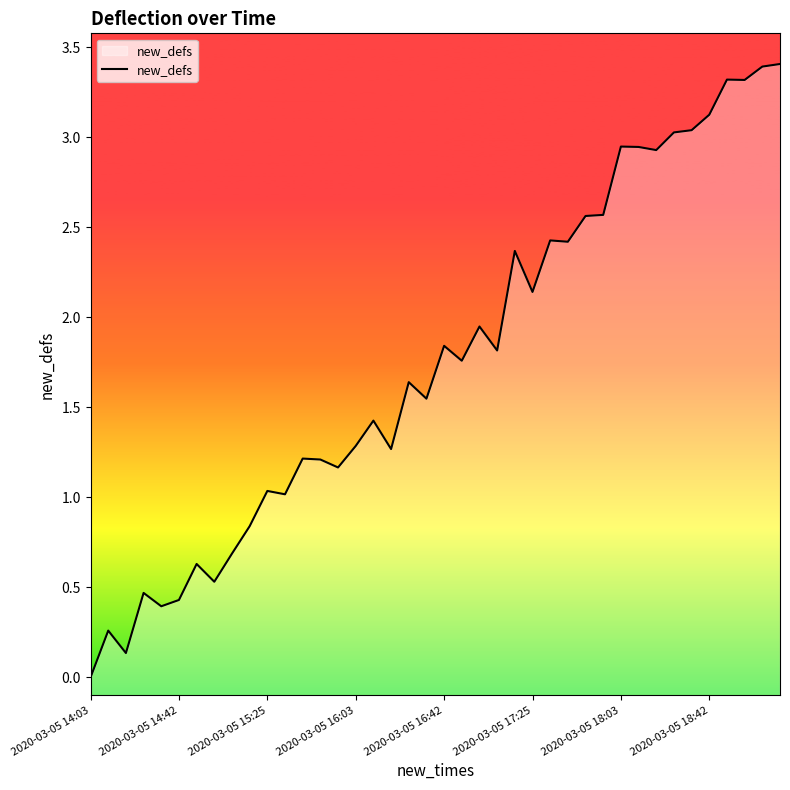

At which label does the data first exceed 1?

2020-03-05 15:25